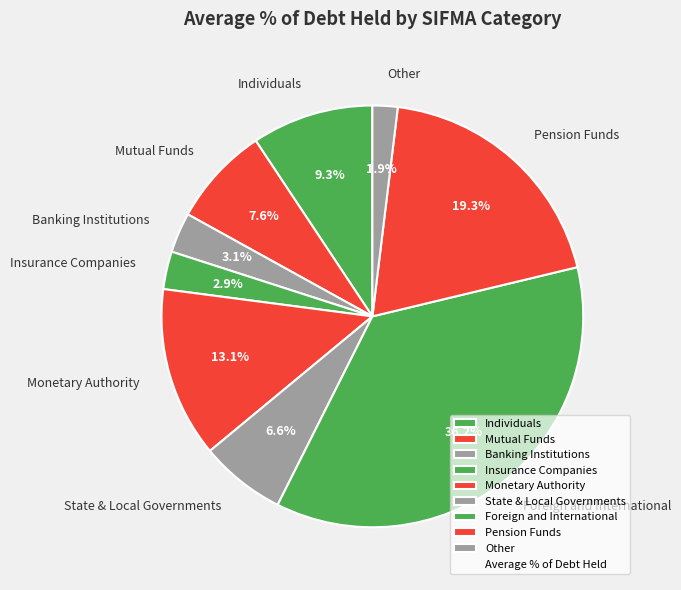

How many segments does this pie chart have?

9